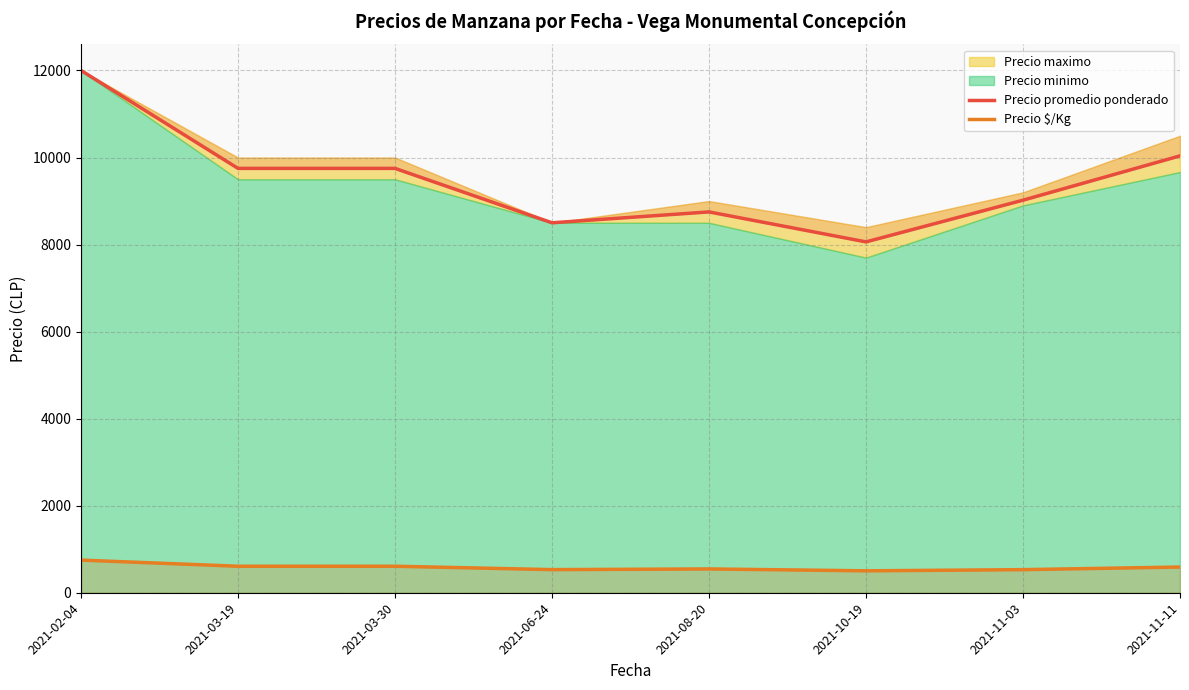

What position from the left is 2021-03-19?

2